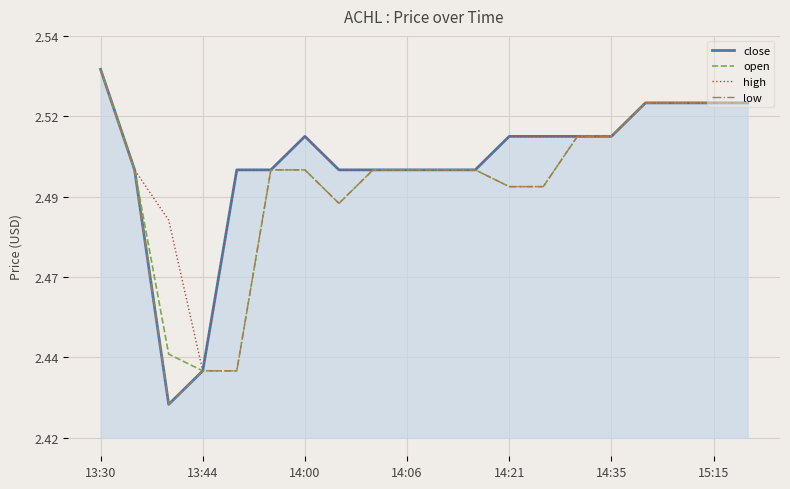

Which category has the lowest value in the high series?

13:44